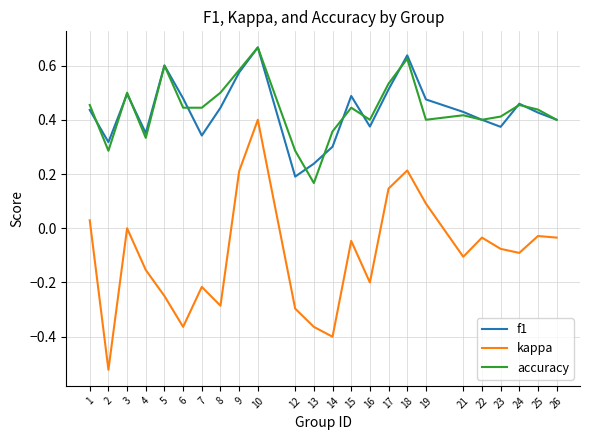

Is it true that f1 equals 0.5 at 19?

True